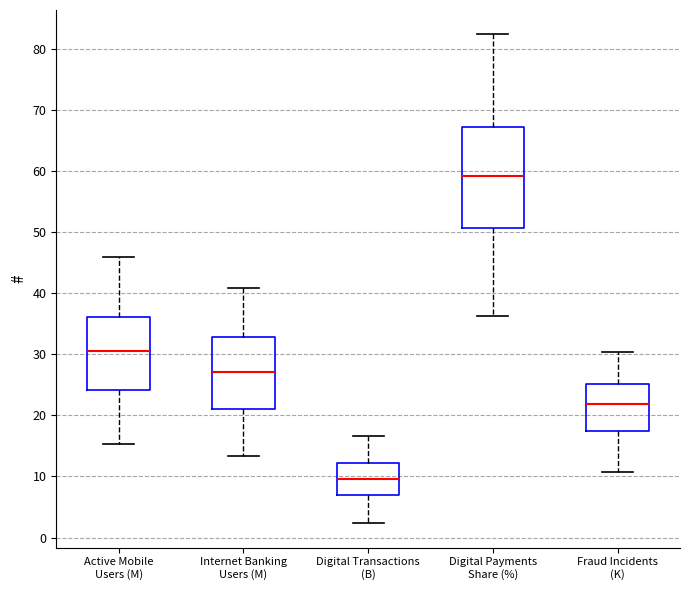

Reading left to right, transcribe this box plot: for each box, give where its median line is, the range the box spans, and where its two whiskers end, as read against the y-axis. The values are not printed on the chart, so give them approximately, as read against the axis.

Active Mobile Users (M): median 31, box 24 to 36, whiskers 15 to 46
Internet Banking Users (M): median 27, box 21 to 33, whiskers 13 to 41
Digital Transactions (B): median 10, box 7 to 12, whiskers 2 to 17
Digital Payments Share (%): median 59, box 51 to 67, whiskers 36 to 82
Fraud Incidents (K): median 22, box 17 to 25, whiskers 11 to 30